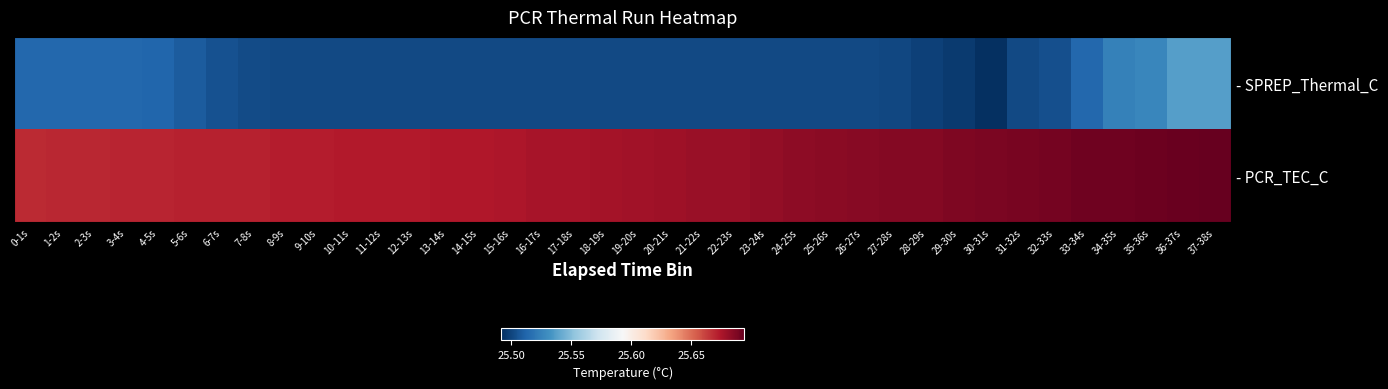

Reading right to left, what are all the values shown in this chart?

- SPREP_Thermal_C: 37-38s=25.5	36-37s=25.5	35-36s=25.5	34-35s=25.5	33-34s=25.5	32-33s=25.5	31-32s=25.5	30-31s=25.5	29-30s=25.5	28-29s=25.5	27-28s=25.5	26-27s=25.5	25-26s=25.5	24-25s=25.5	23-24s=25.5	22-23s=25.5	21-22s=25.5	20-21s=25.5	19-20s=25.5	18-19s=25.5	17-18s=25.5	16-17s=25.5	15-16s=25.5	14-15s=25.5	13-14s=25.5	12-13s=25.5	11-12s=25.5	10-11s=25.5	9-10s=25.5	8-9s=25.5	7-8s=25.5	6-7s=25.5	5-6s=25.5	4-5s=25.5	3-4s=25.5	2-3s=25.5	1-2s=25.5	0-1s=25.5
- PCR_TEC_C: 37-38s=25.7	36-37s=25.7	35-36s=25.7	34-35s=25.7	33-34s=25.7	32-33s=25.7	31-32s=25.7	30-31s=25.7	29-30s=25.7	28-29s=25.7	27-28s=25.7	26-27s=25.7	25-26s=25.7	24-25s=25.7	23-24s=25.7	22-23s=25.7	21-22s=25.7	20-21s=25.7	19-20s=25.7	18-19s=25.7	17-18s=25.7	16-17s=25.7	15-16s=25.7	14-15s=25.7	13-14s=25.7	12-13s=25.7	11-12s=25.7	10-11s=25.7	9-10s=25.7	8-9s=25.7	7-8s=25.7	6-7s=25.7	5-6s=25.7	4-5s=25.7	3-4s=25.7	2-3s=25.7	1-2s=25.7	0-1s=25.7